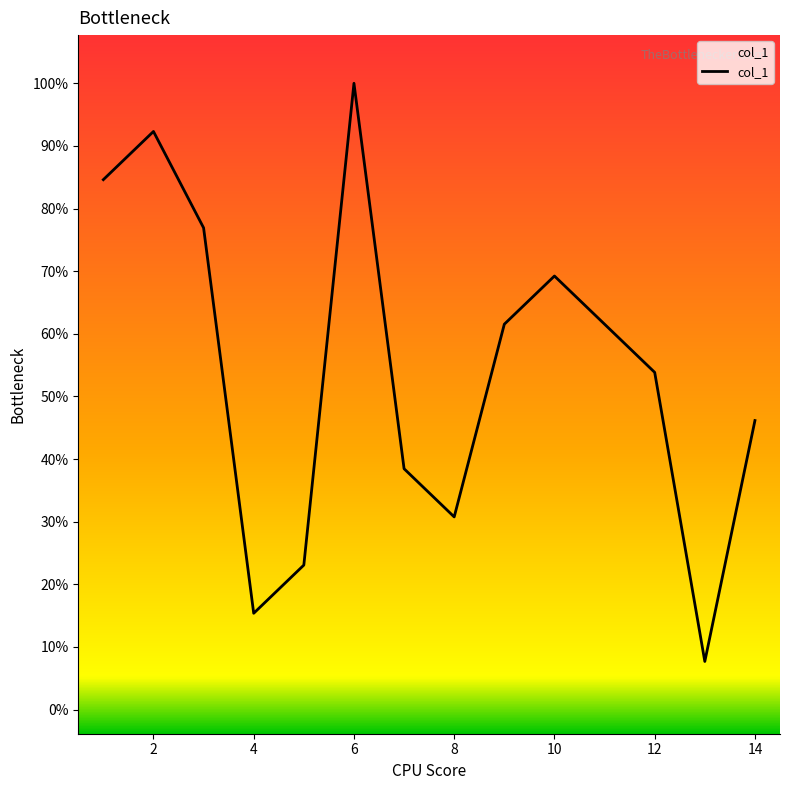

Does the chart have visible grid lines?

No